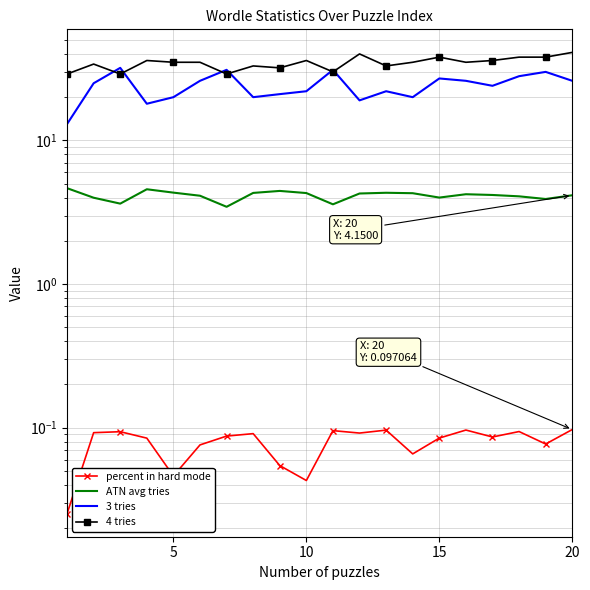

What is the value of the 4 tries point at the 15th from the left?

38.0